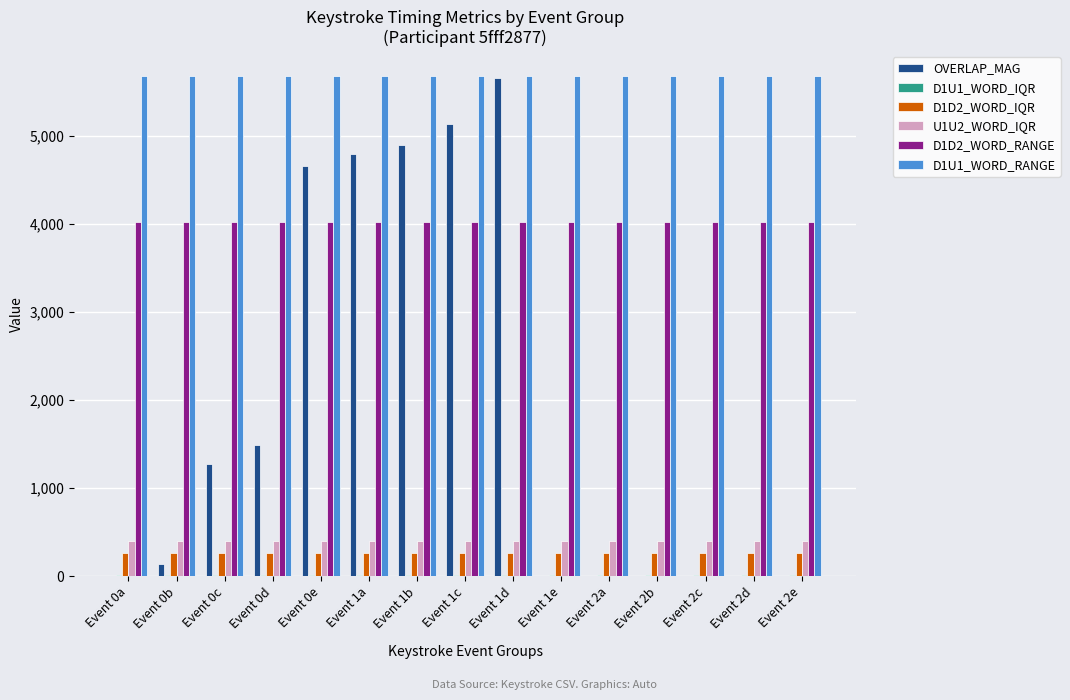

True or false: D1D2_WORD_RANGE has a value of 4024.0 at Event 0d.

True